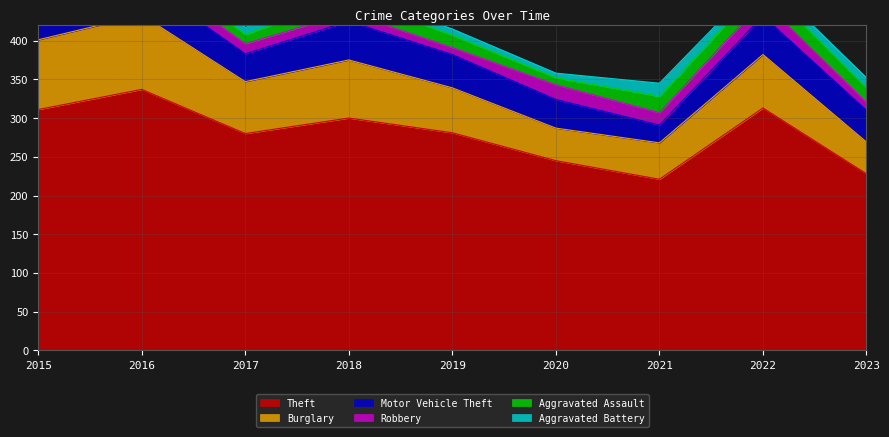

What is the value of the Burglary point at the 8th from the left?

69